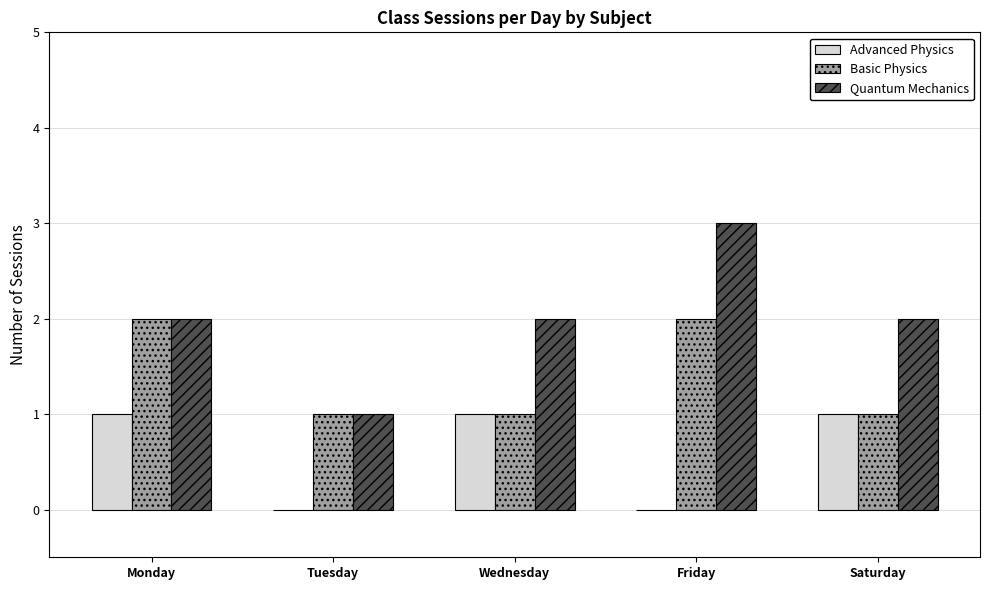

What is the total value across all series at Friday?

5